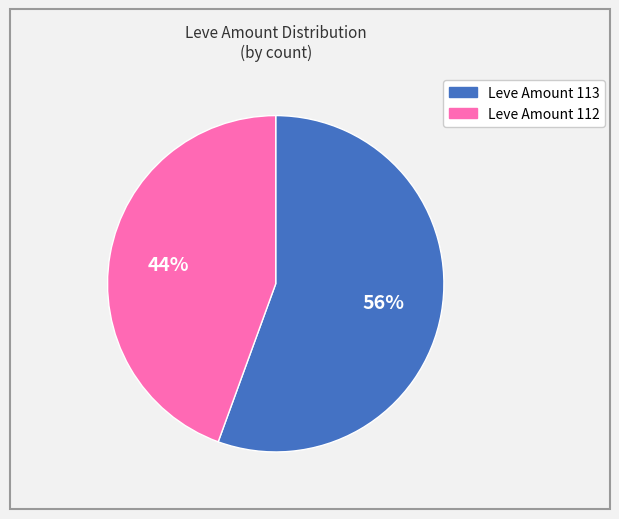

Does any single category account for the majority?

Yes